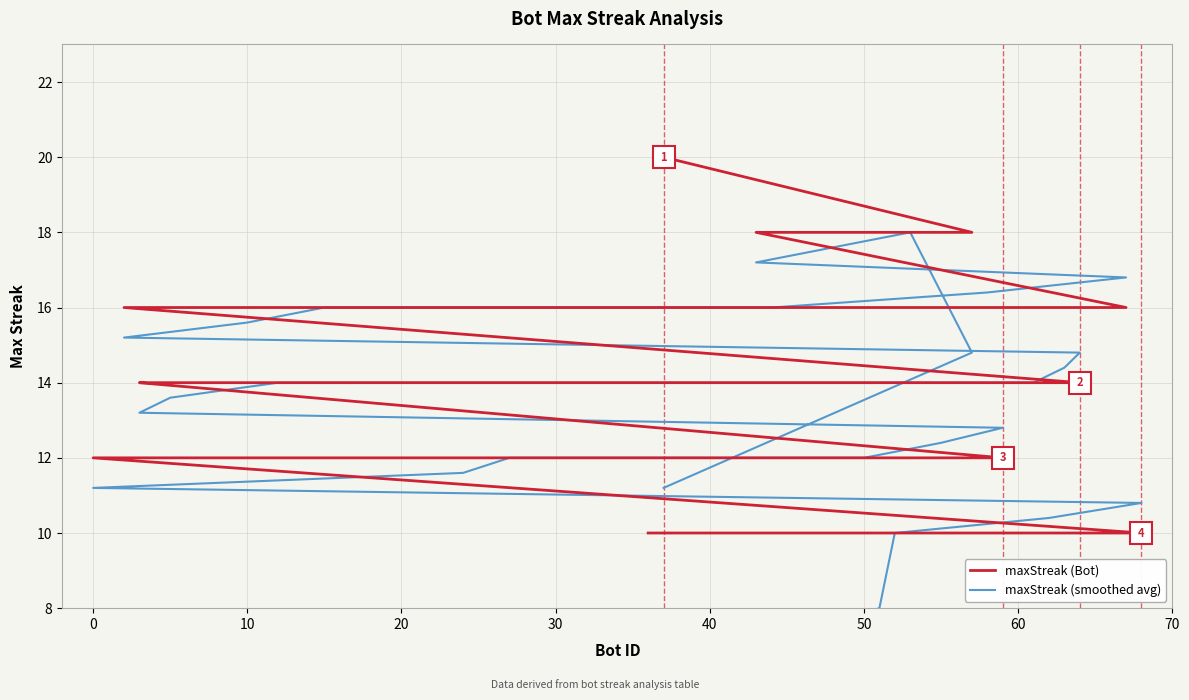

How many interior local peaks does the maxStreak (smoothed avg) series have?

1